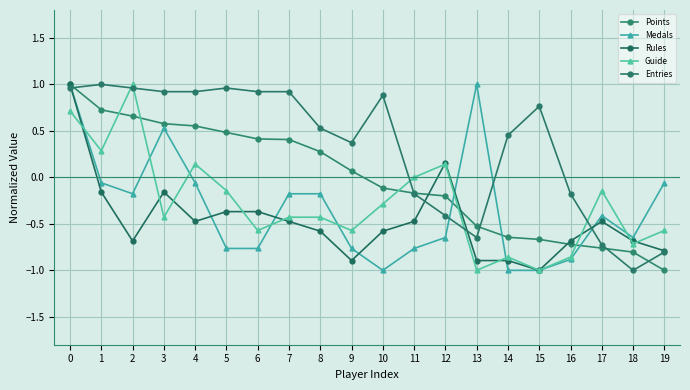

How many lines are shown in the chart?

5